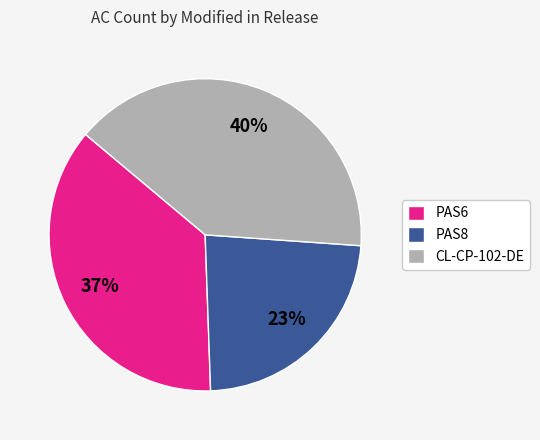

Rank the categories by value from lowest to highest.

PAS8, PAS6, CL-CP-102-DE